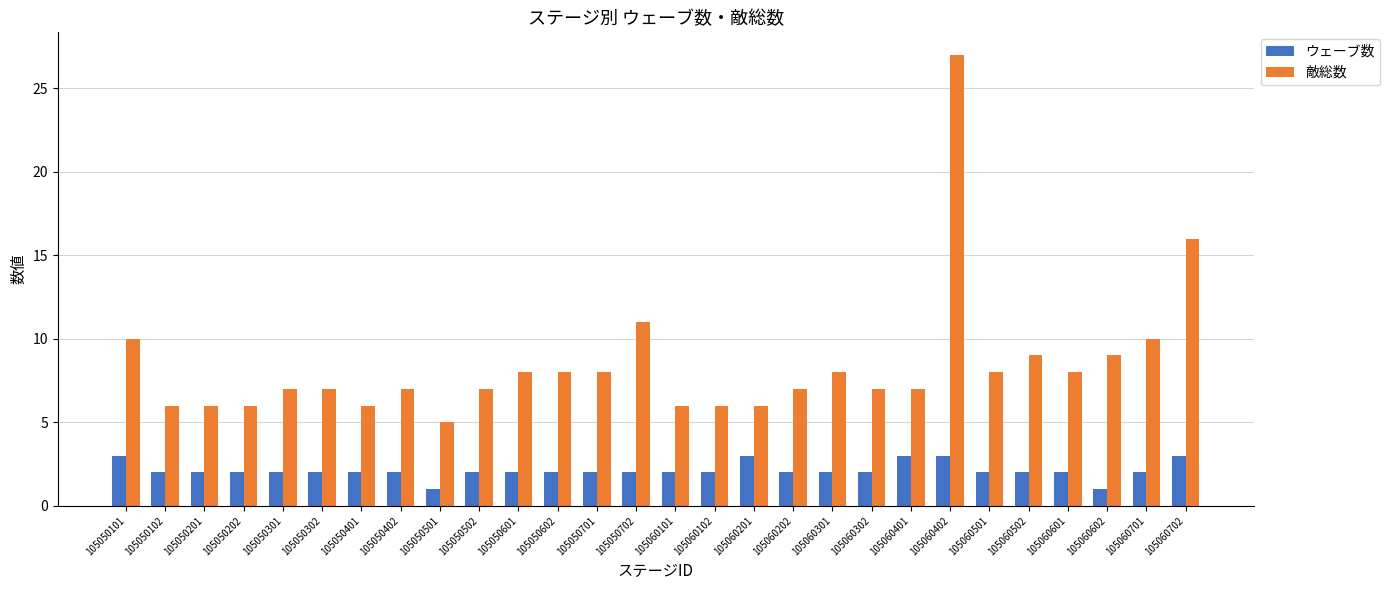

What is the smallest value displayed?

1